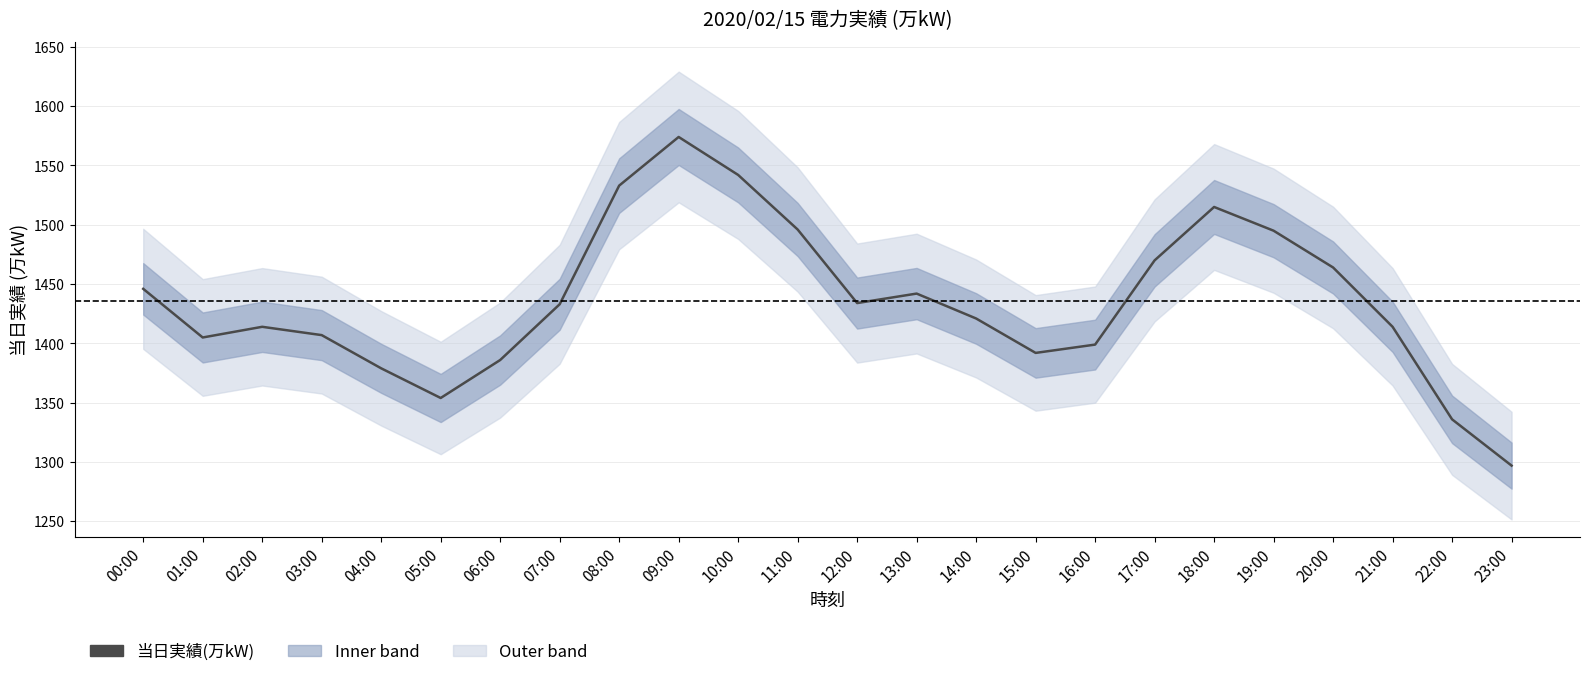

What is the value of the 13th point from the left?

1434